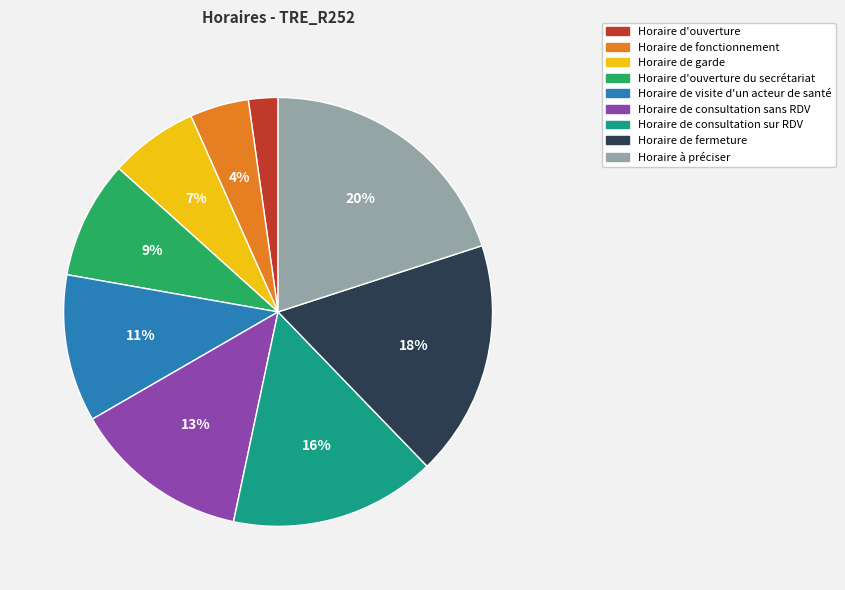

What is the smallest slice in the pie chart?

Horaire d'ouverture